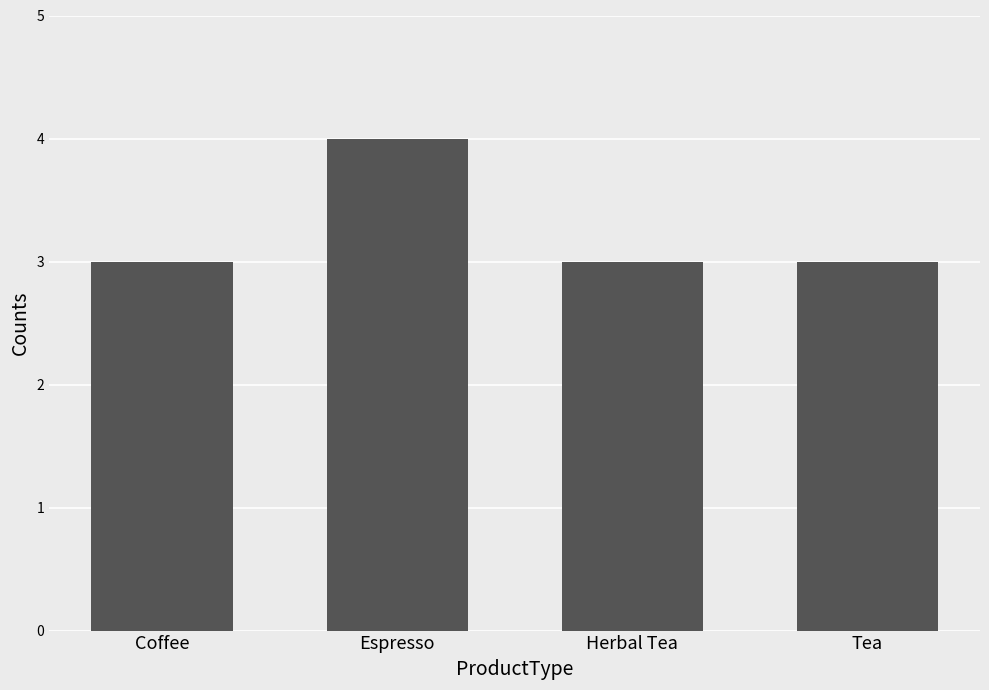

Read the value at Espresso.

4